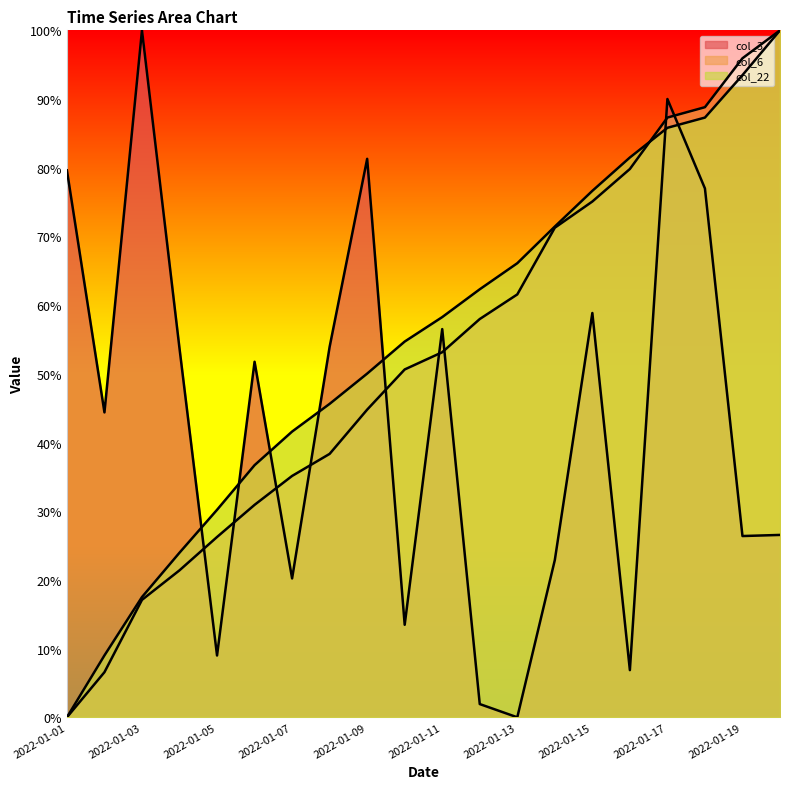

Is it true that col_22 equals 24.0 at 2022-01-04?

True